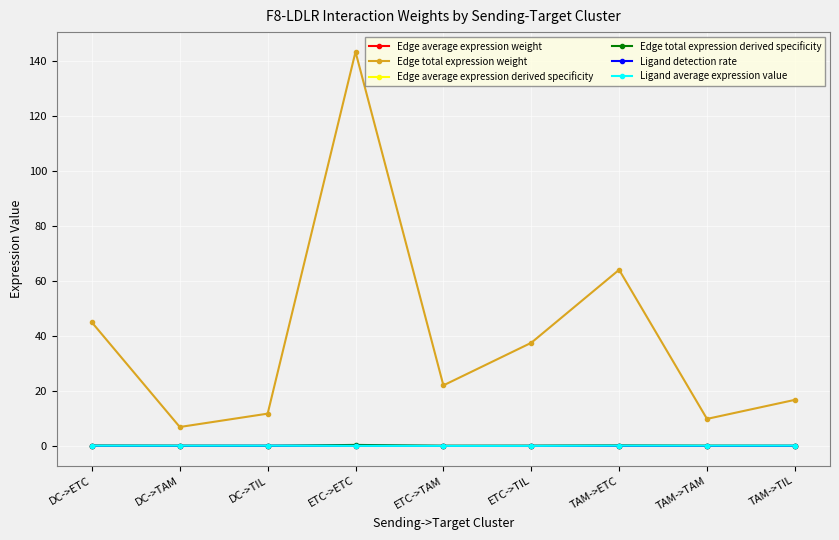

True or false: Edge total expression weight and Edge total expression derived specificity cross at least once.

False